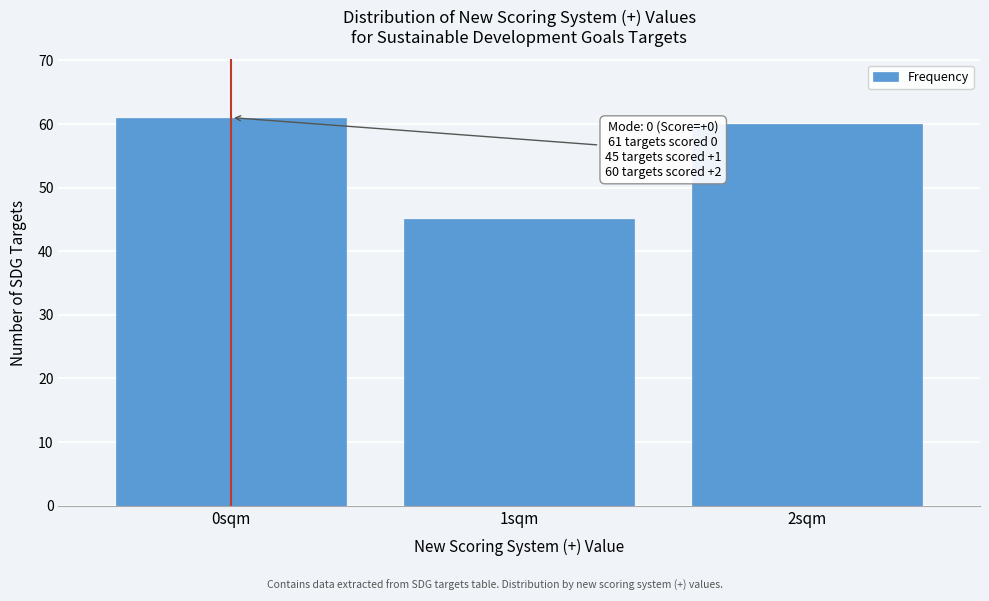

Reading left to right, extract all data points from this chart.

0sqm=61	1sqm=45	2sqm=60